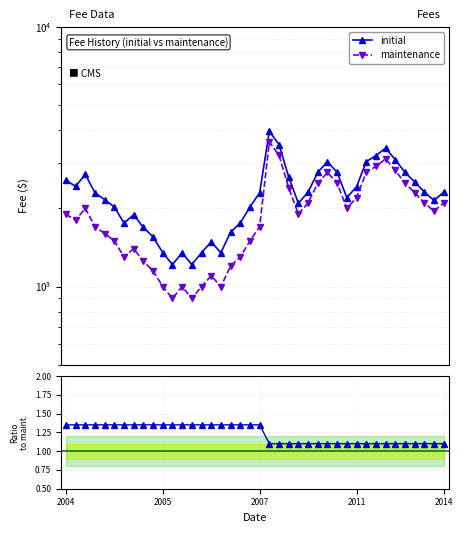

Does the chart have visible grid lines?

Yes